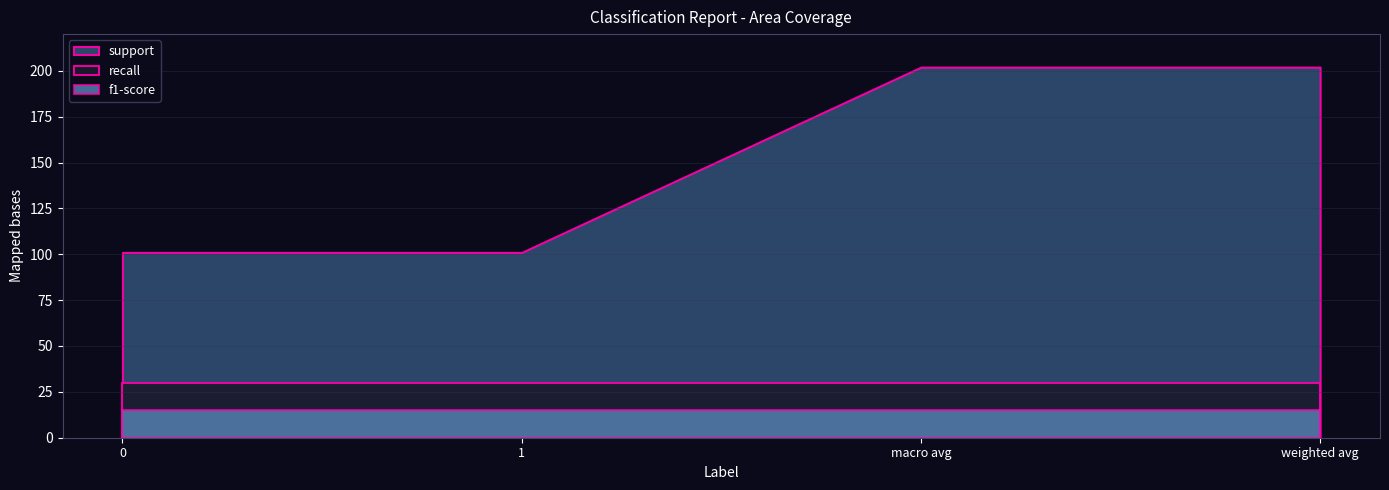

True or false: support and recall cross at least once.

False